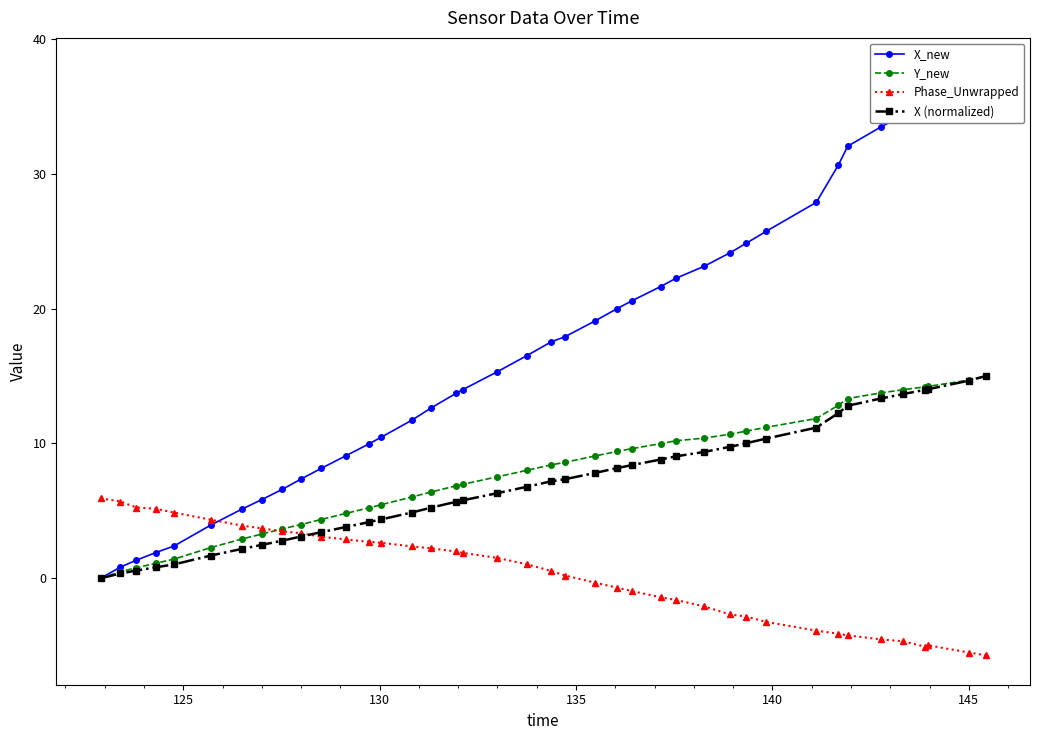

What is the maximum value for Phase_Unwrapped?

5.9